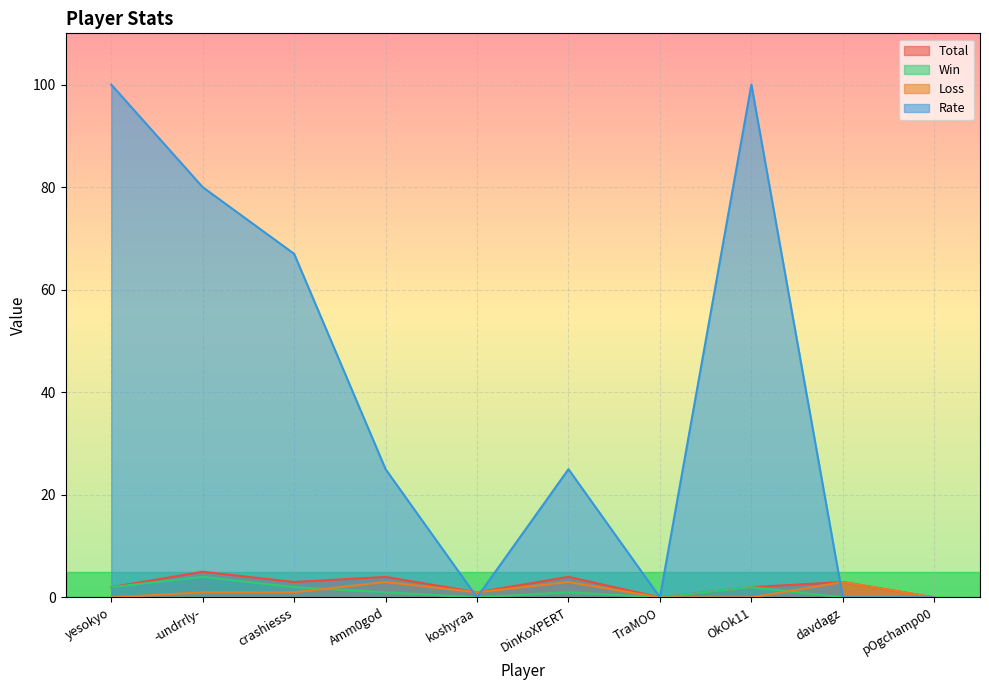

Which series has the largest total across all categories?

Rate